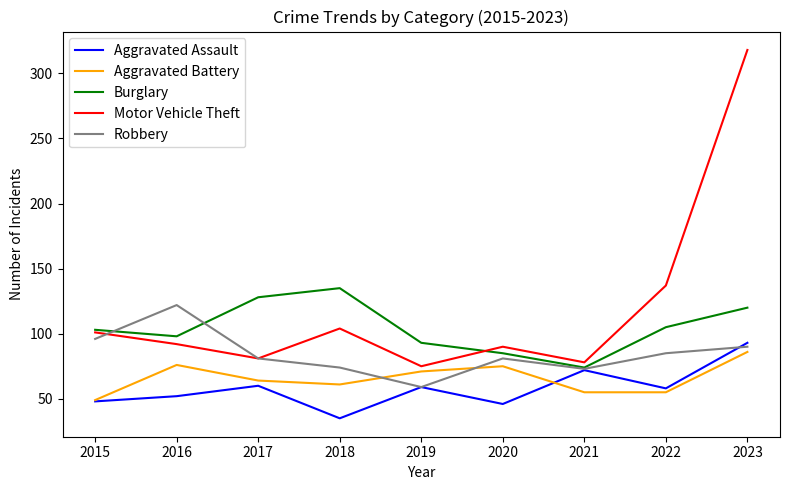

At which category is the sum across all series the highest?

2023